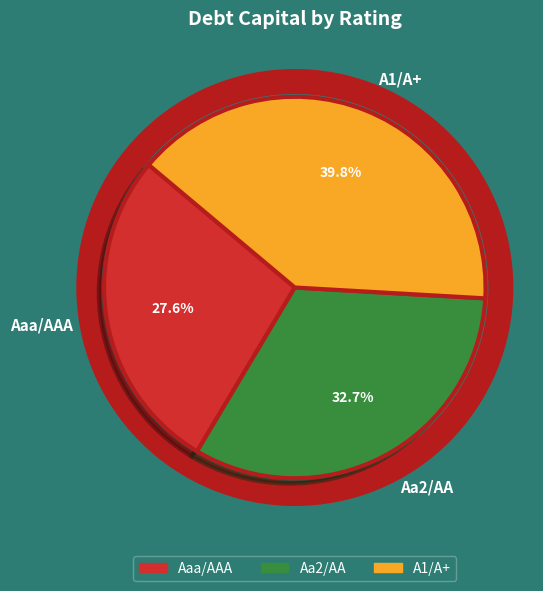

Is the sum of A1/A+ and Aaa/AAA greater than half?

Yes